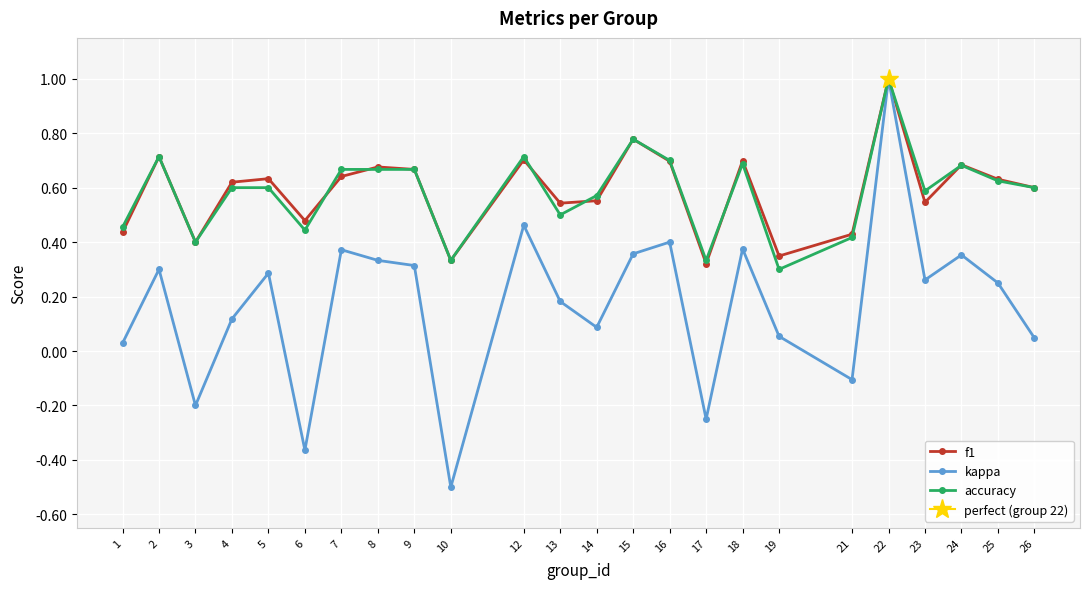

Count the f1 values in the range 0 to 1.

24